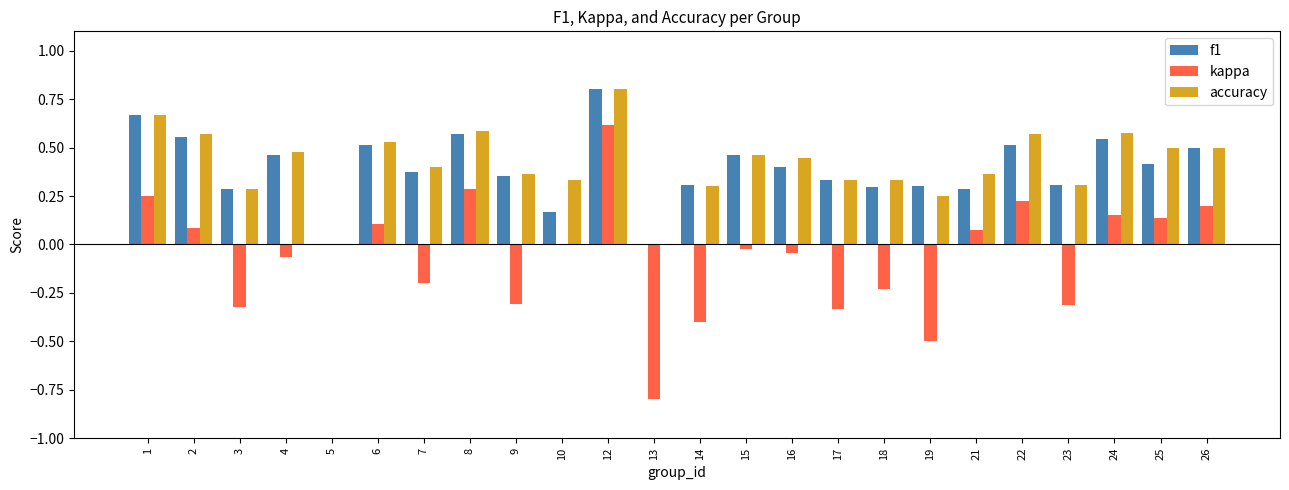

How many categories are shown in the chart?

24